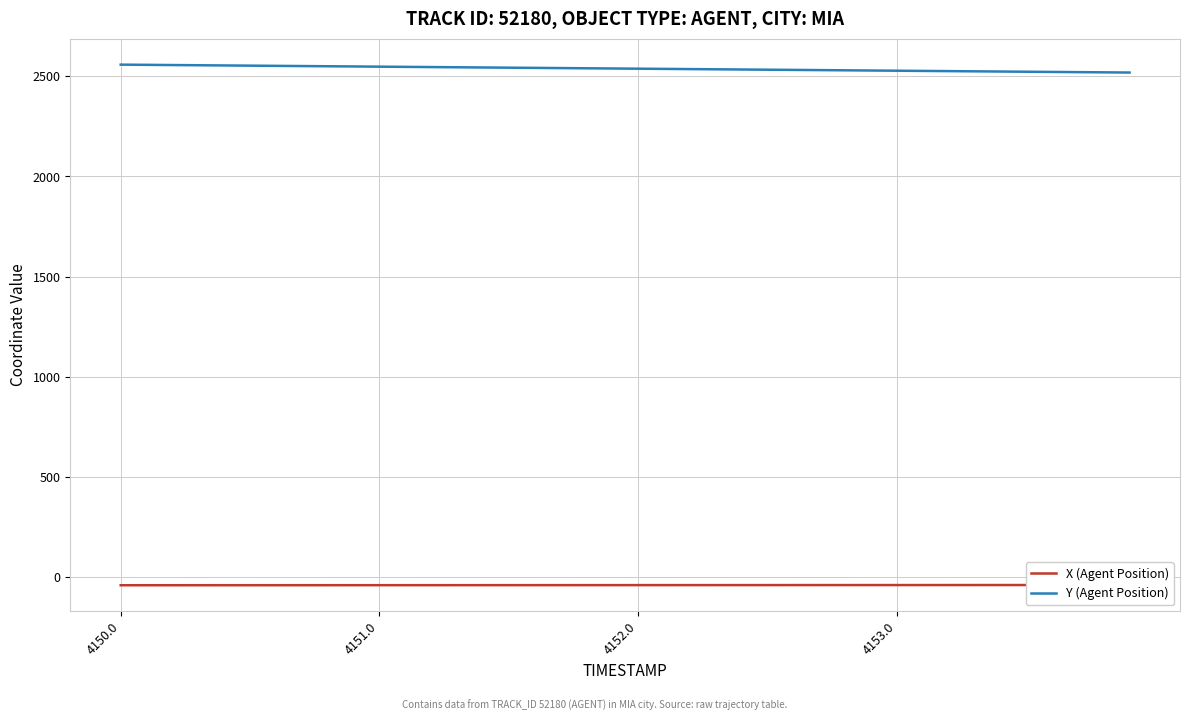

What are all the series names shown in the legend?

X (Agent Position), Y (Agent Position)